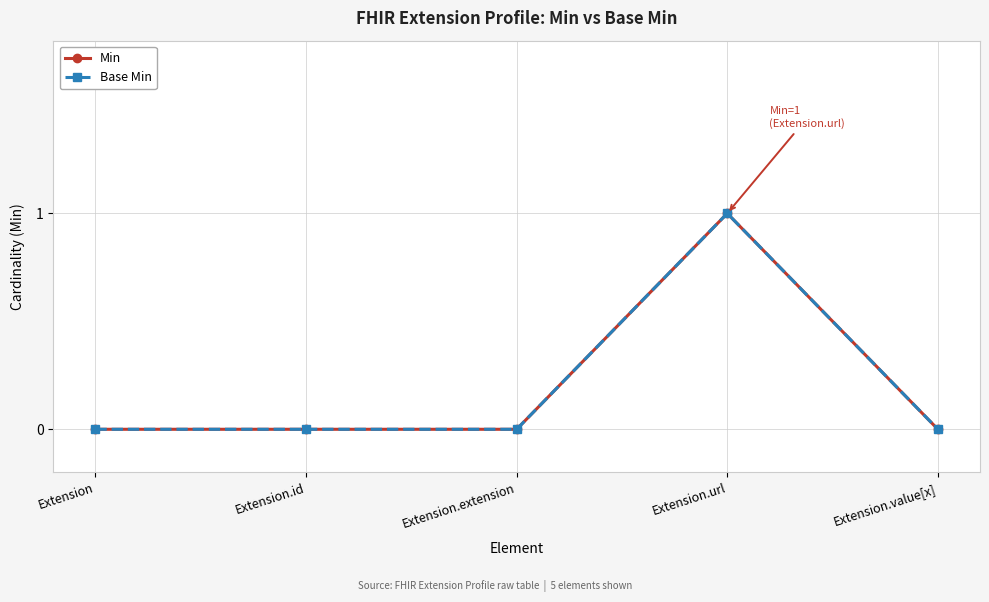

True or false: Min and Base Min cross at least once.

False